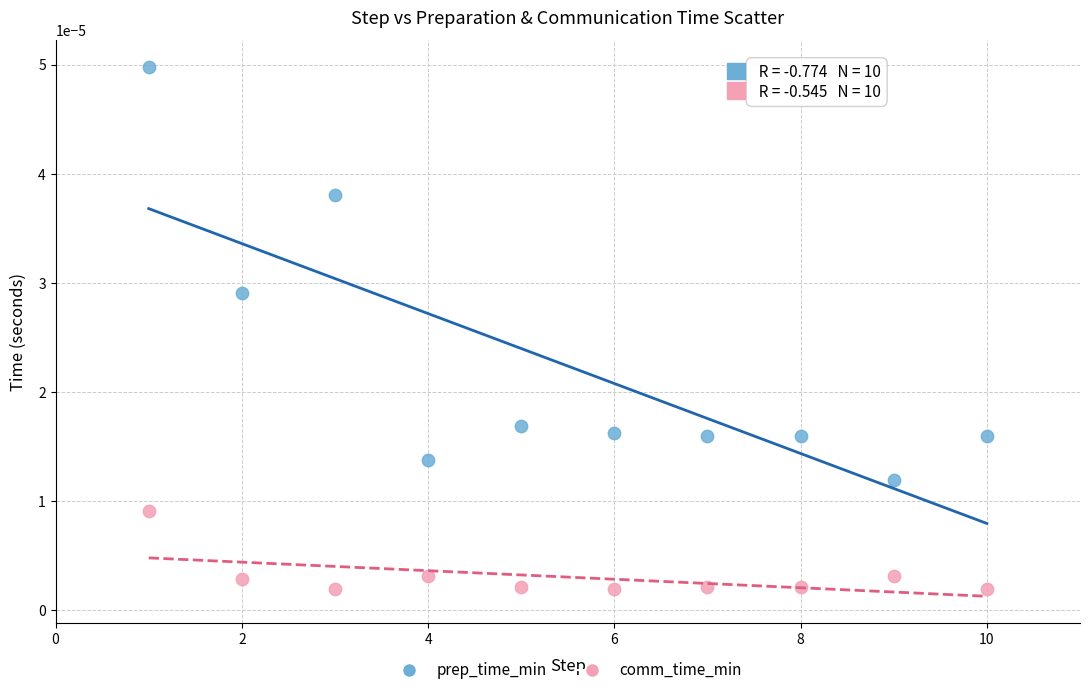

Which series contains the highest Y value?

prep_time_min